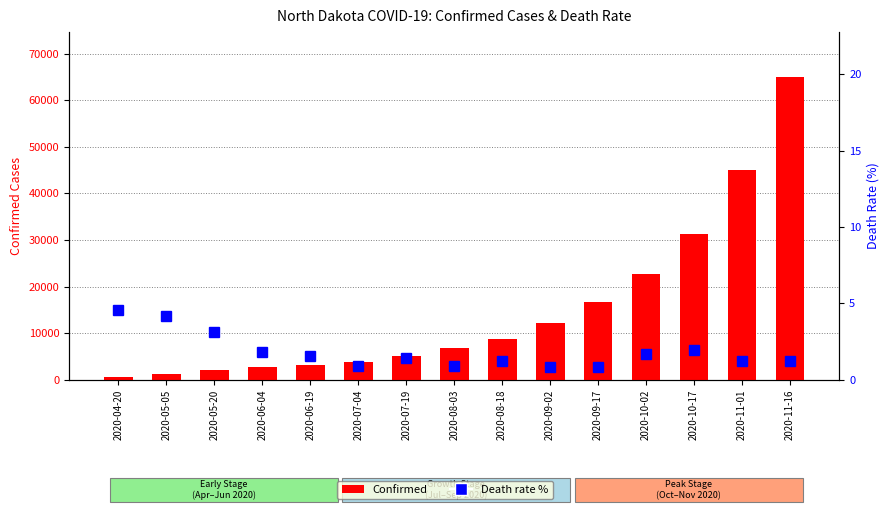

Which series has the largest total across all categories?

Confirmed